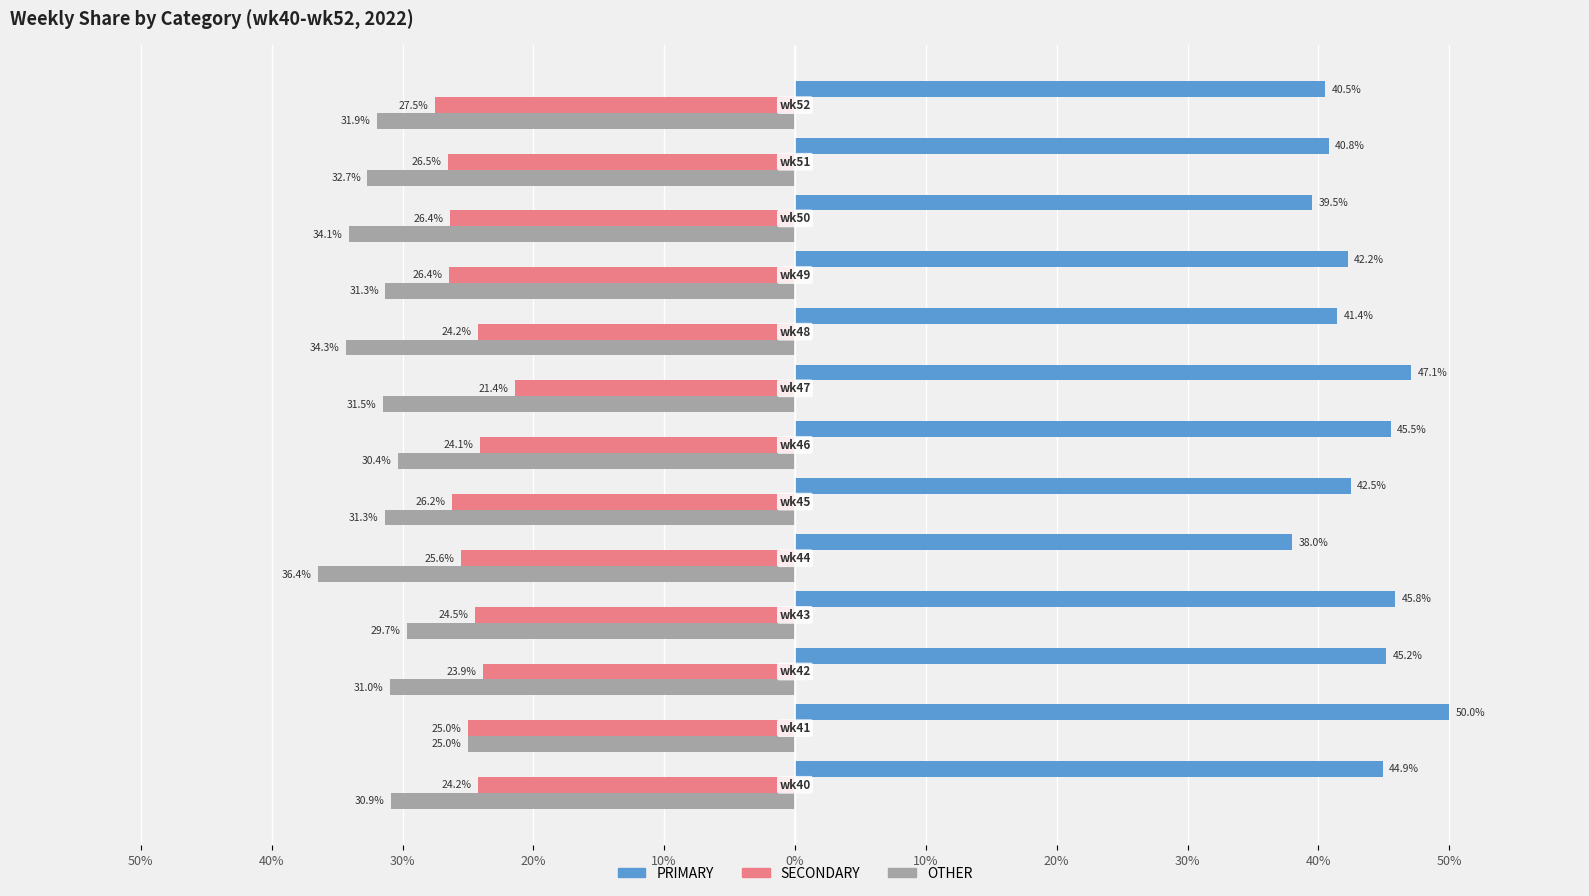

What are all the series names shown in the legend?

PRIMARY, SECONDARY, OTHER